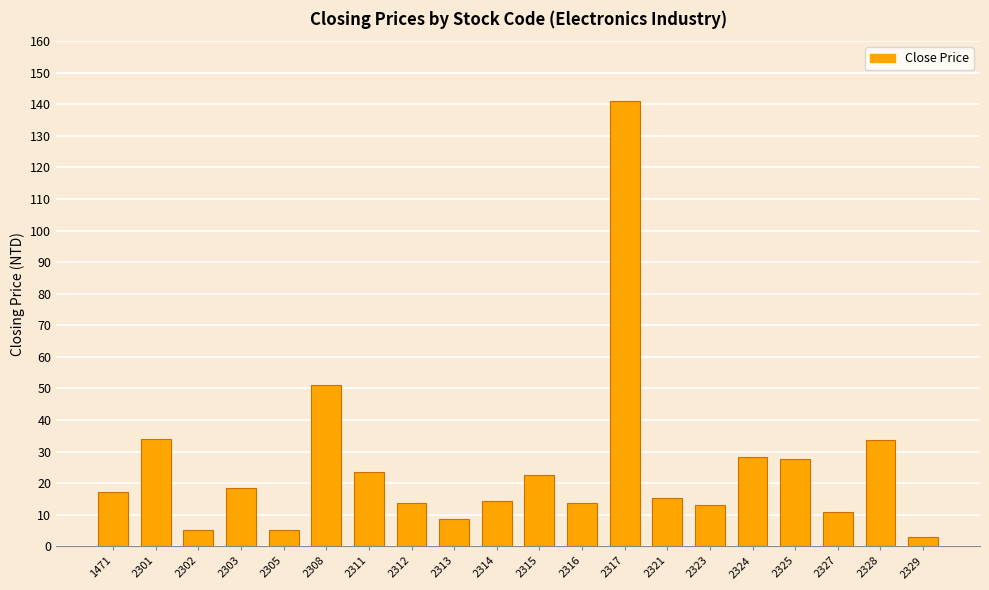

Which has a higher value, 2328 or 2327?

2328